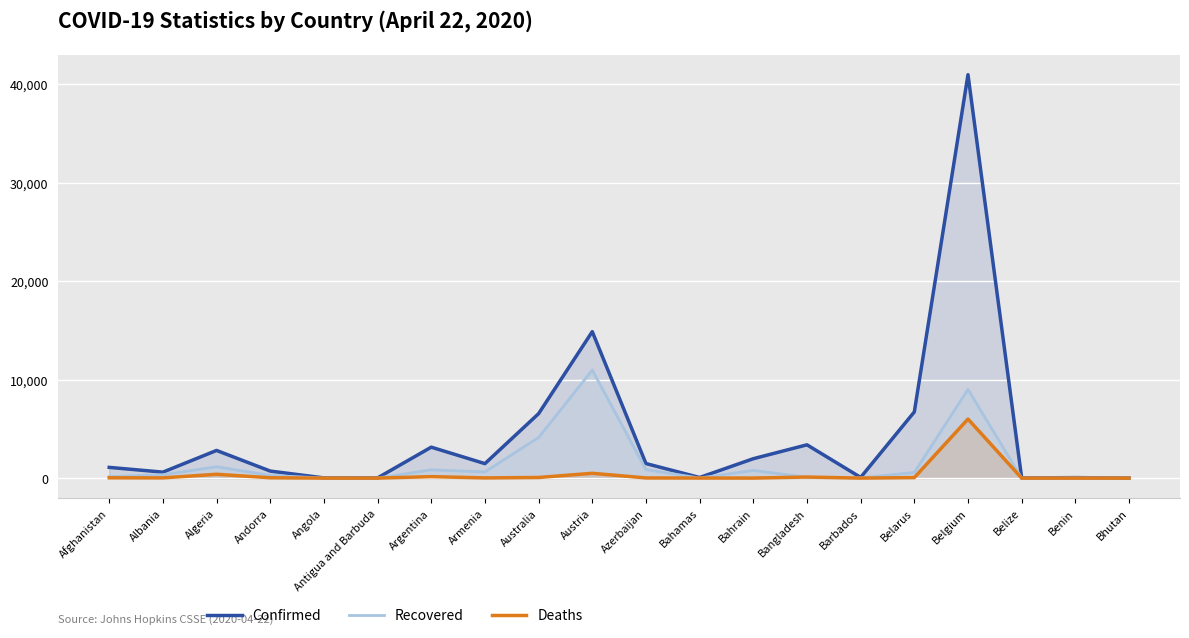

How many series are shown in this chart?

3